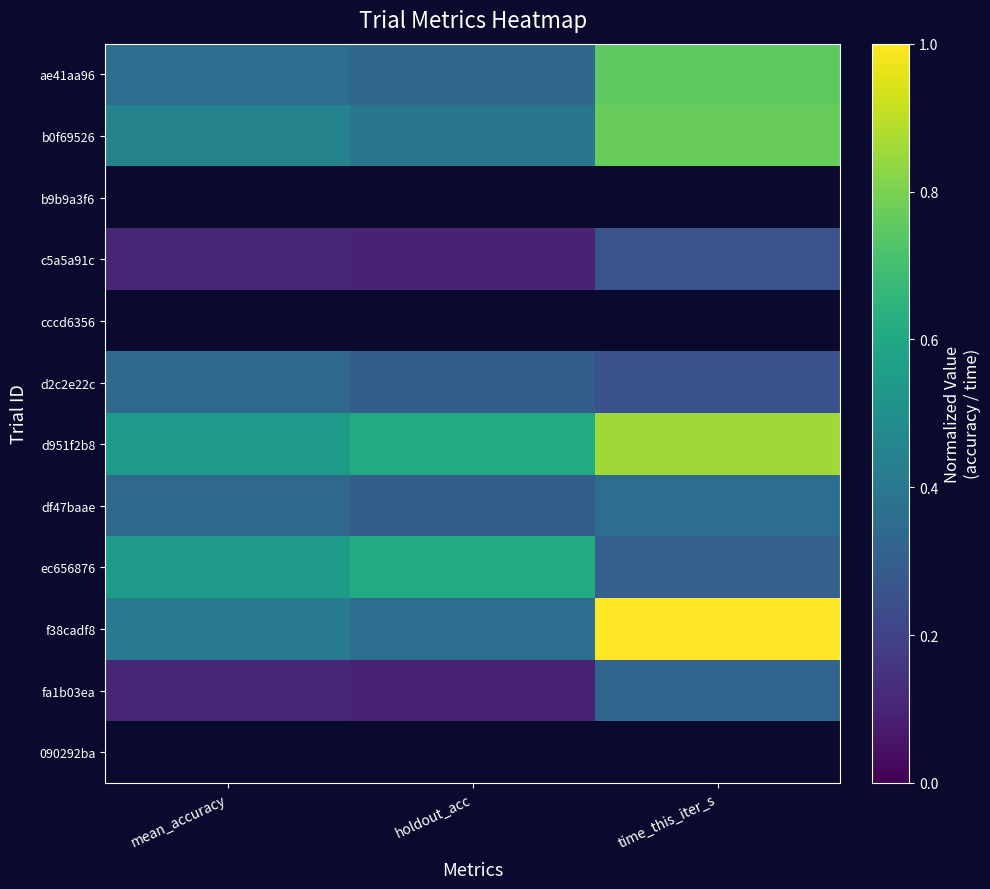

Rank the series at holdout_acc from highest to lowest value.

d951f2b8, ec656876, b0f69526, f38cadf8, ae41aa96, d2c2e22c, df47baae, c5a5a91c, fa1b03ea, b9b9a3f6, cccd6356, 090292ba